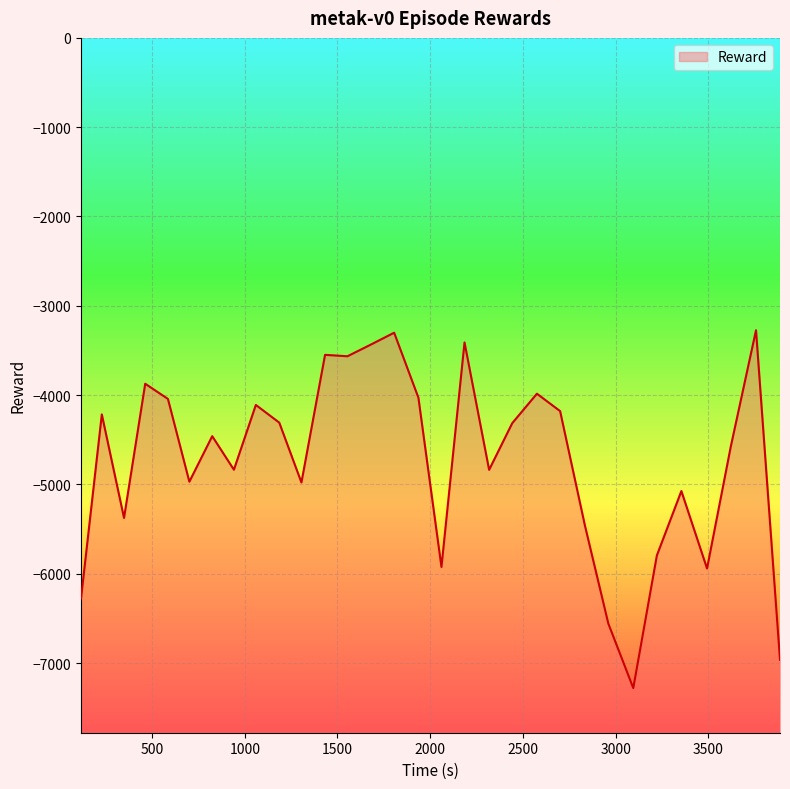

What is the change in value from 348.725564 to 824.434683?

+915.4